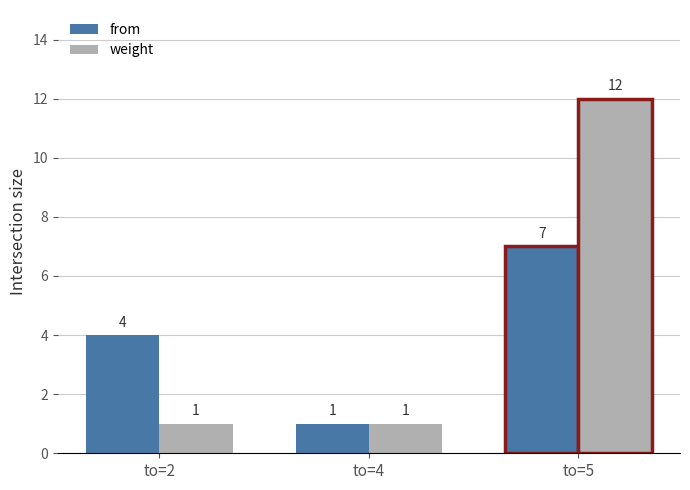

What is the minimum value shown in the chart?

1